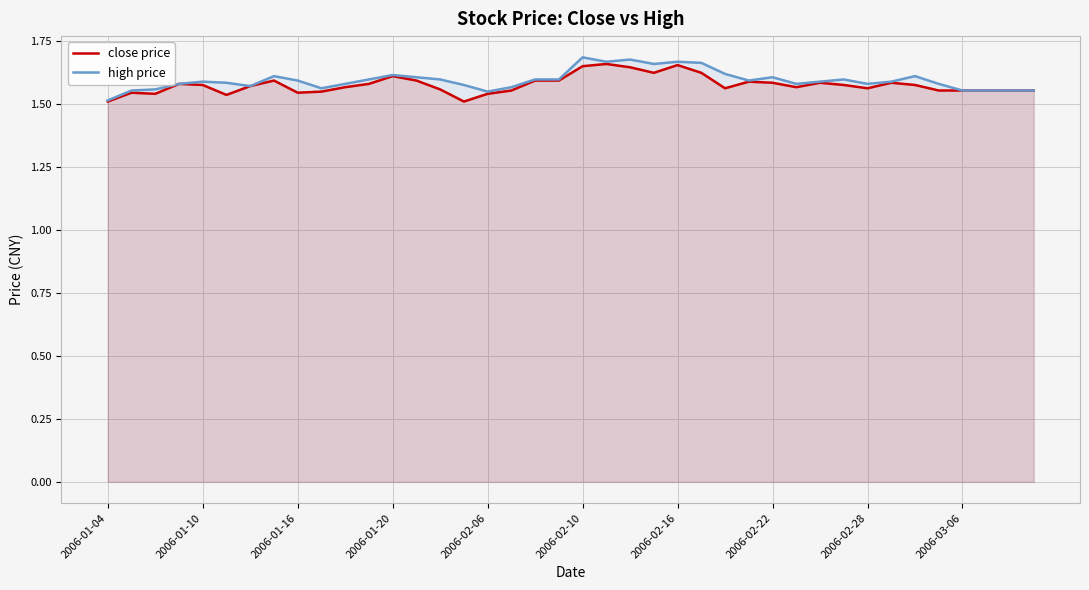

How many lines are shown in the chart?

2